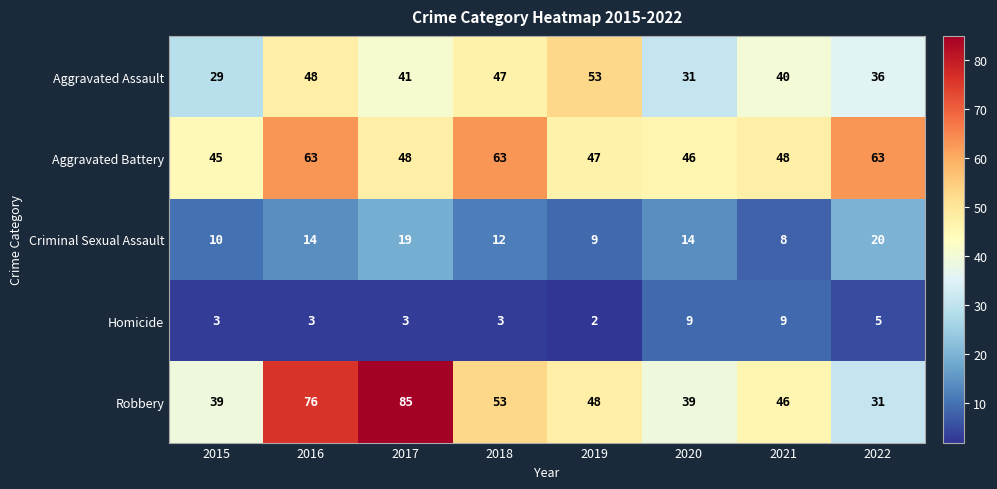

What is the minimum value shown in the chart?

2